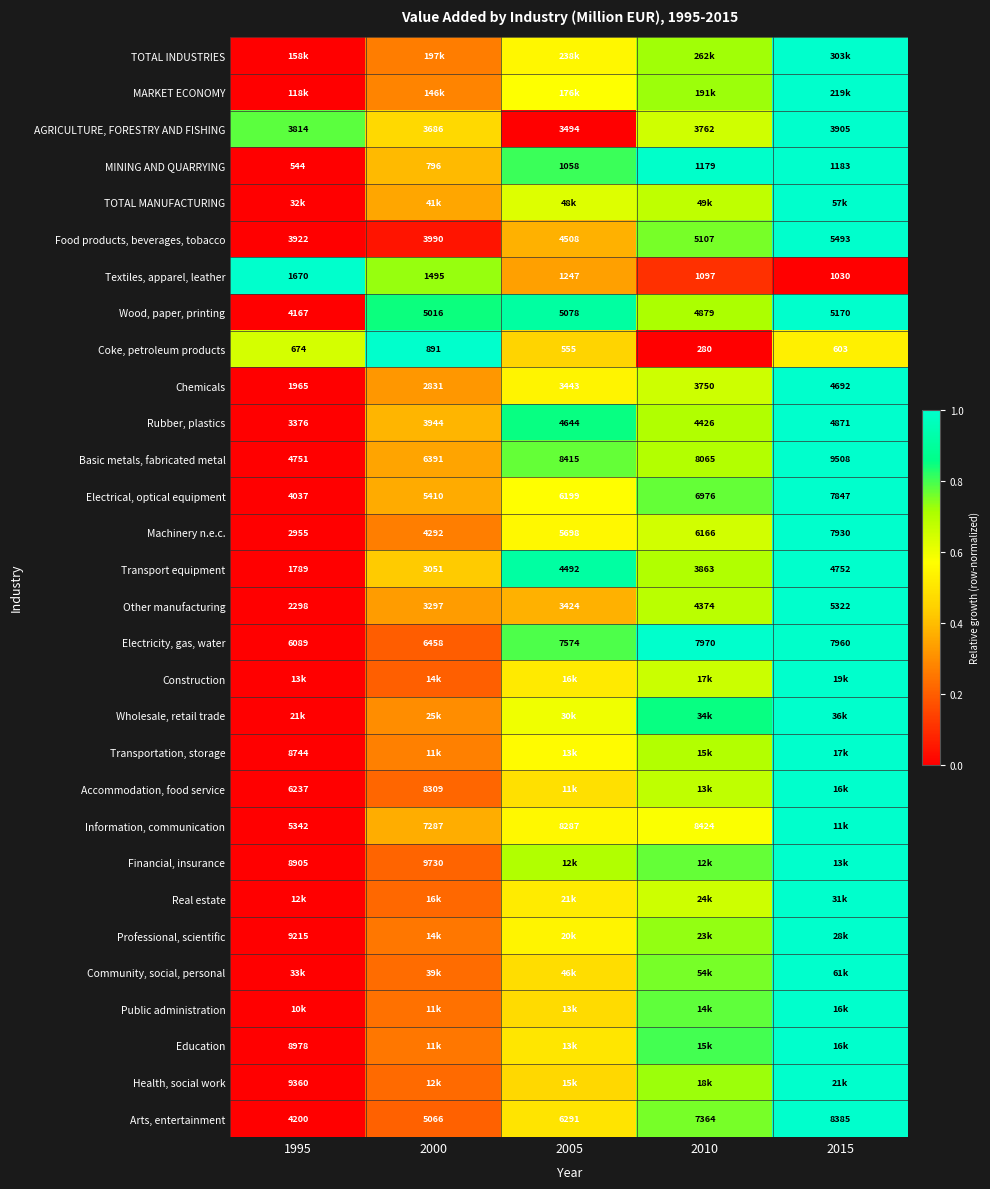

Count the number of categories in the chart.

5